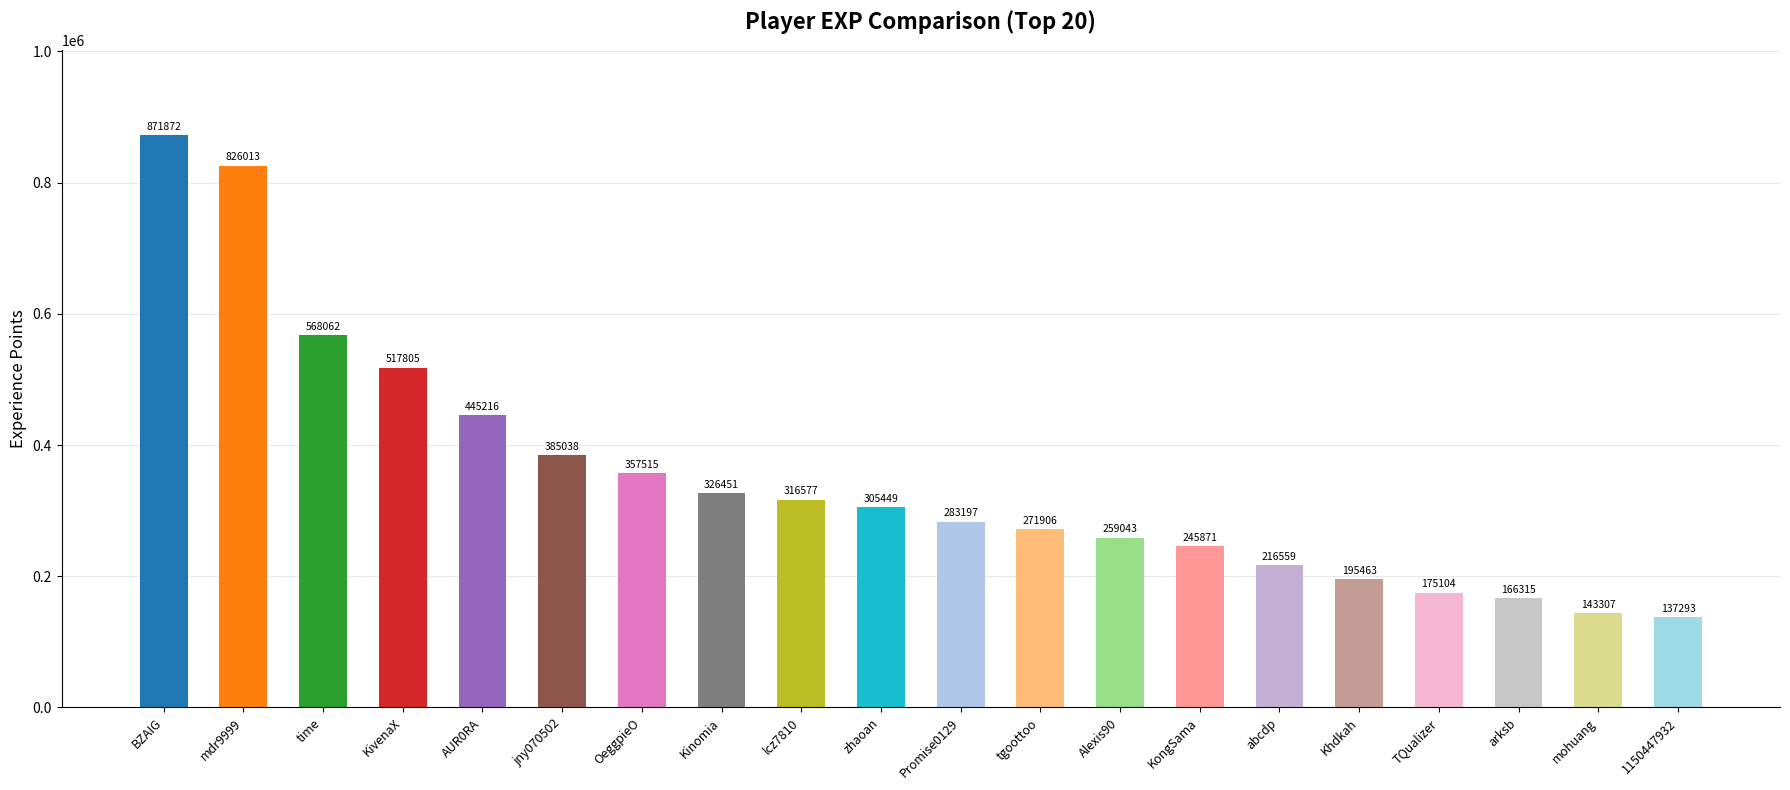

The chart shows a value of 72013 at zhaoan. True or false?

False